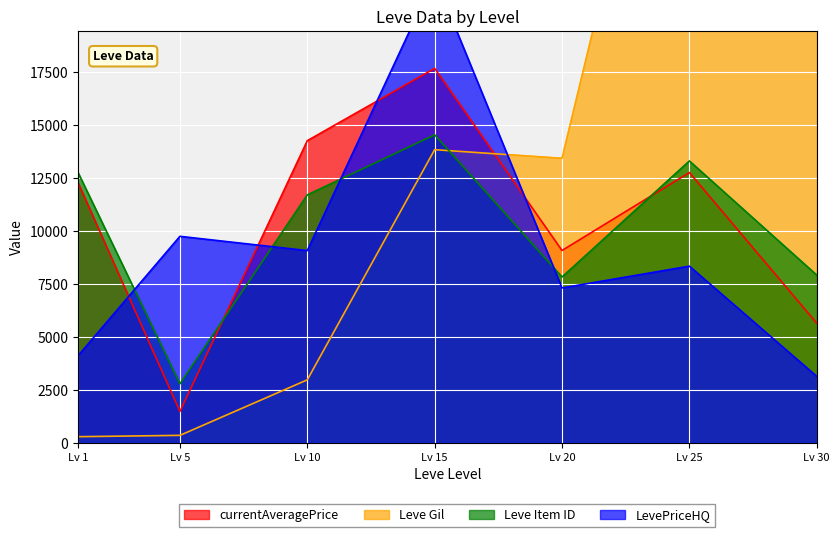

What is the difference between the maximum and second lowest values in the currentAveragePrice series?

12032